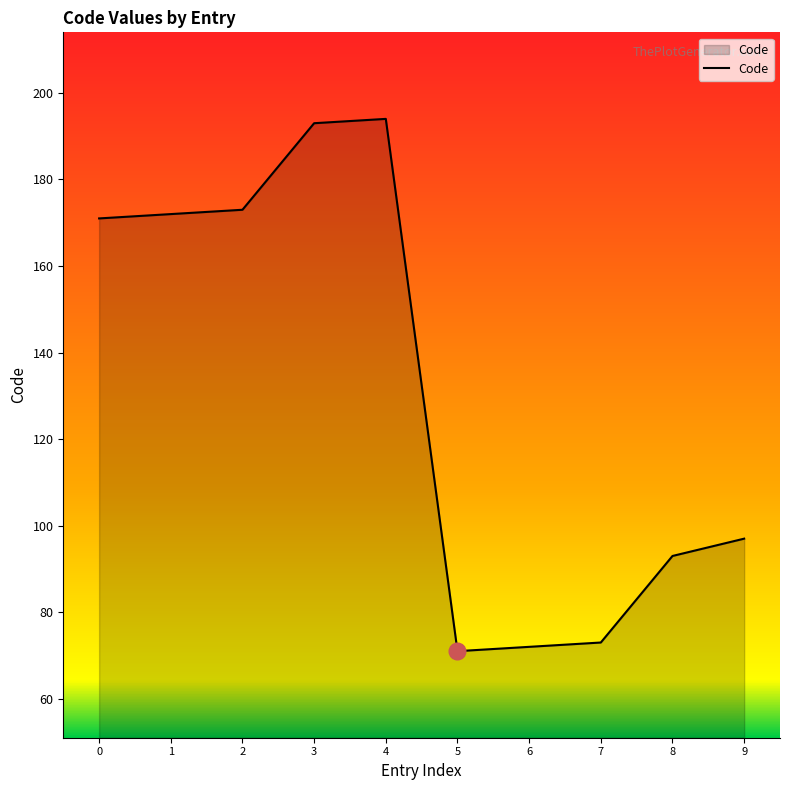

What is the difference between the maximum and minimum values?

123